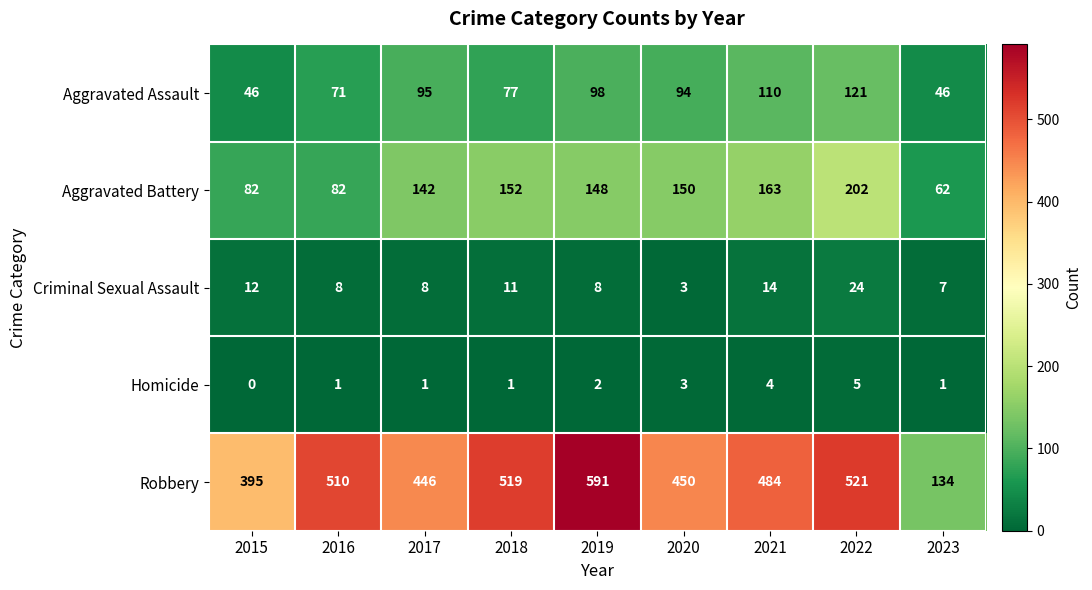

List the series in order of their peak value, highest first.

Robbery, Aggravated Battery, Aggravated Assault, Criminal Sexual Assault, Homicide